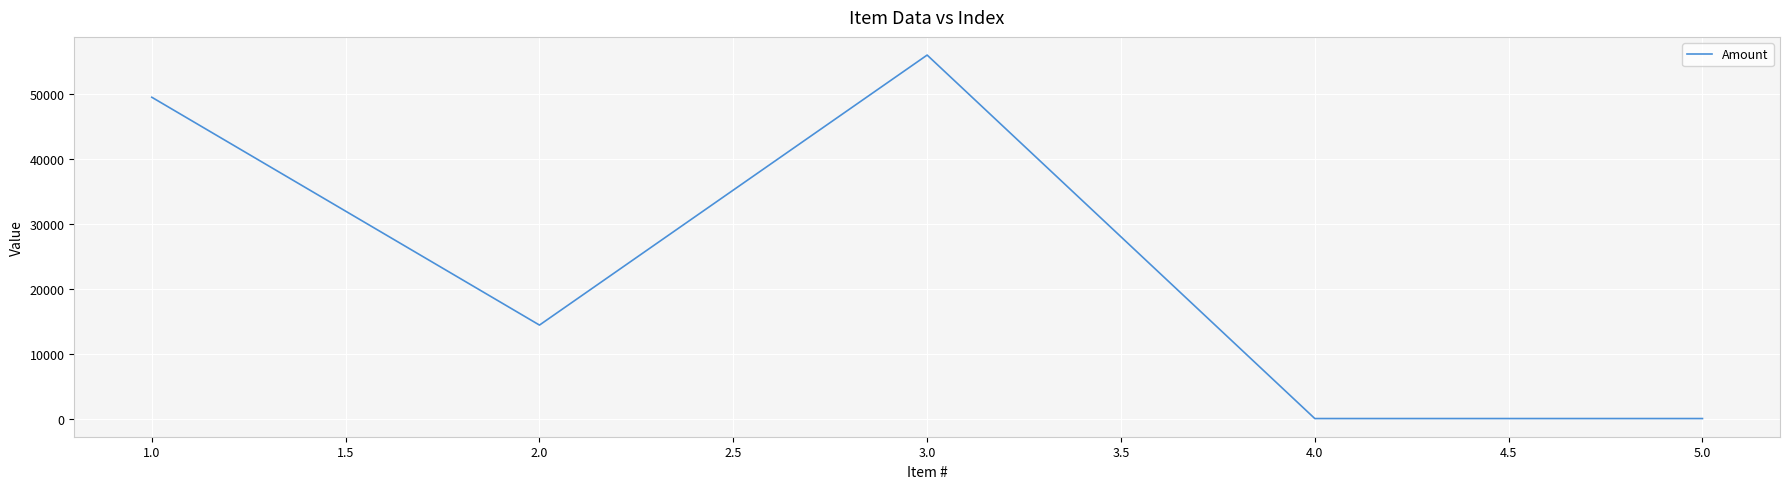

What is the sum of all values?

119900